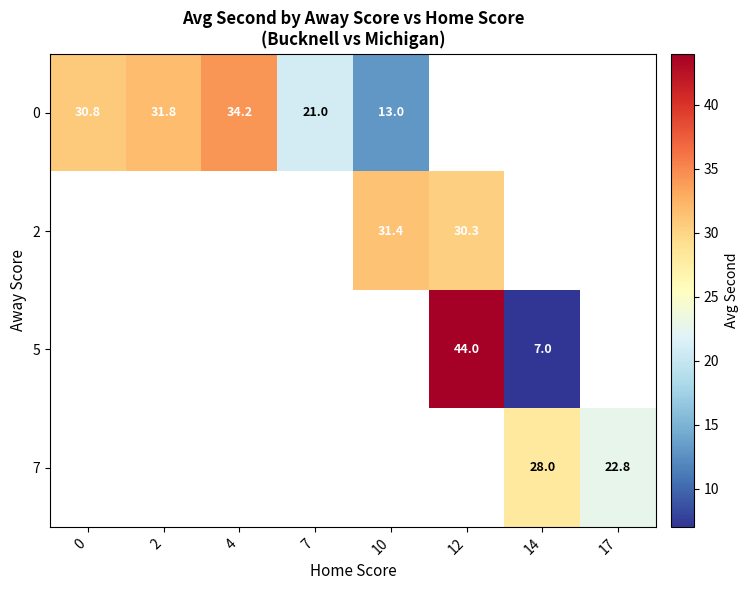

What is the difference between the maximum and minimum values in the 0 series?

21.2